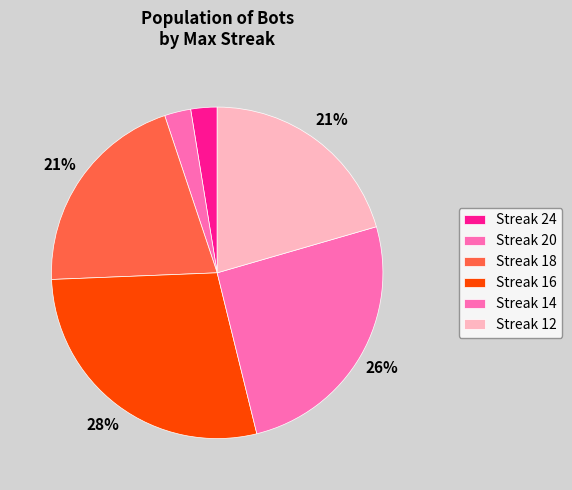

How many segments does this pie chart have?

6